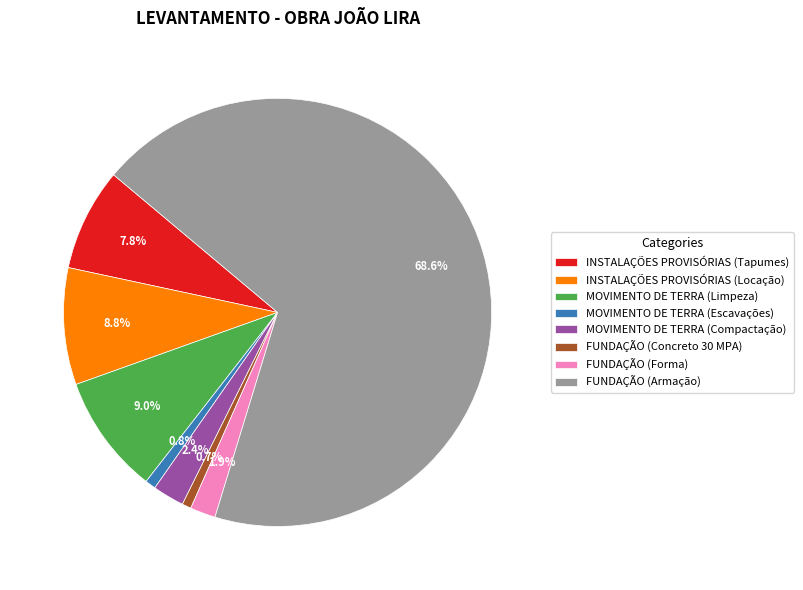

Which has a higher value, MOVIMENTO DE TERRA (Limpeza) or INSTALAÇÕES PROVISÓRIAS (Tapumes)?

MOVIMENTO DE TERRA (Limpeza)